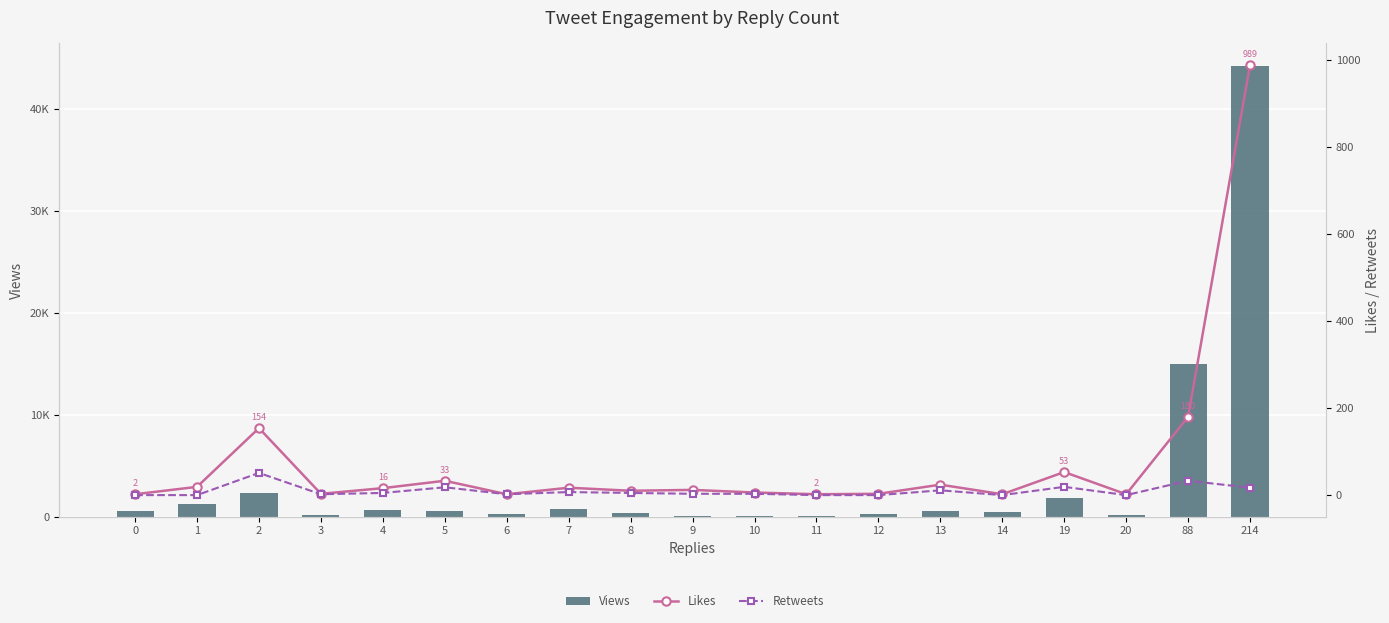

Between 6 and 13, which is larger?

13